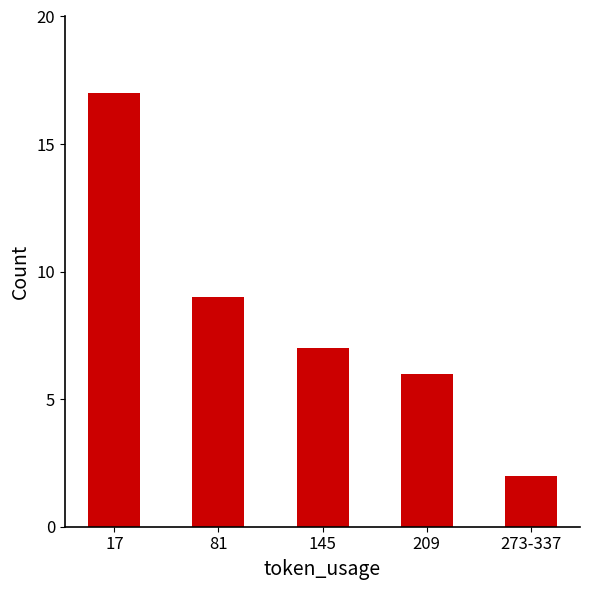

How many bars are there in total?

5